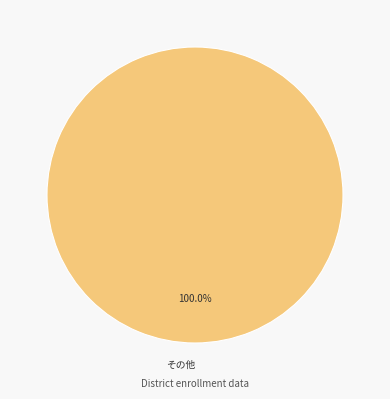

How many slices are in this pie chart?

1